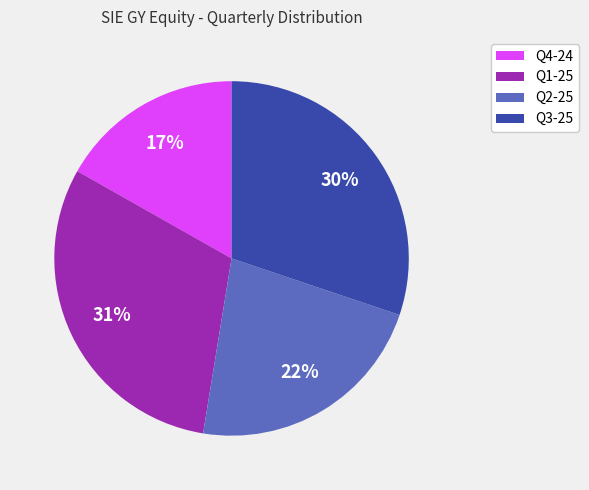

Between Q4-24 and Q3-25, which is larger?

Q3-25